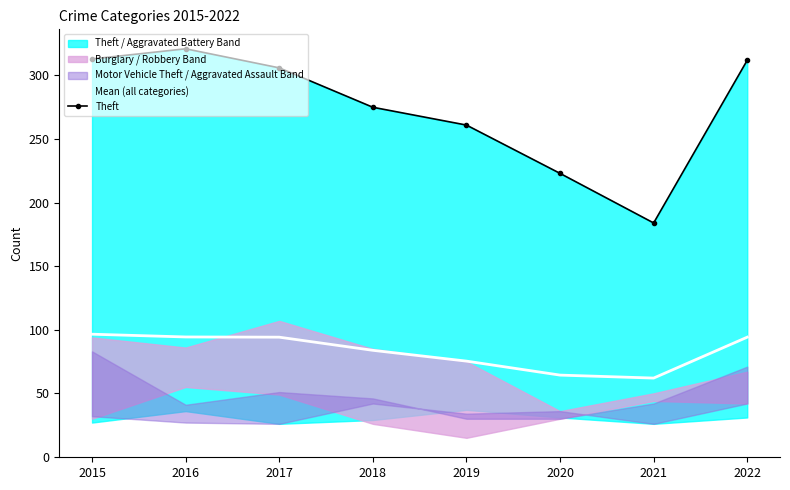

The value of Theft at 2022 is 312.0. True or false?

True